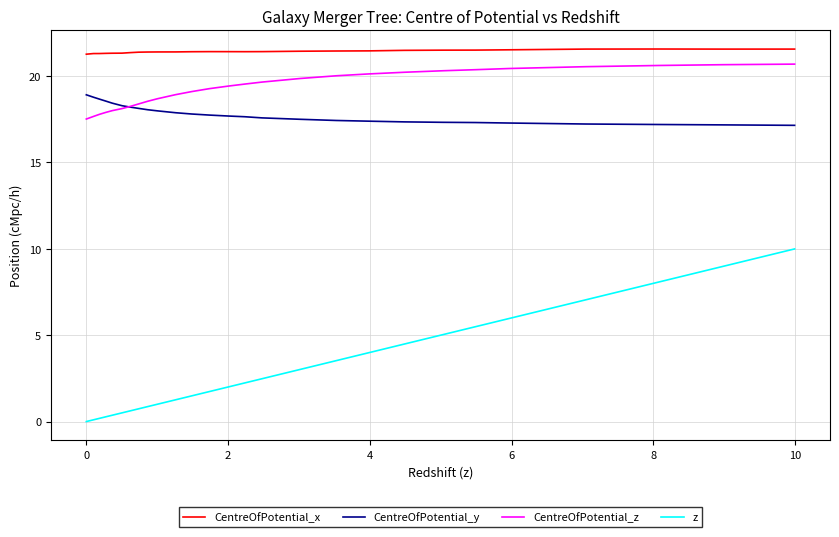

True or false: CentreOfPotential_x and z cross at least once.

False